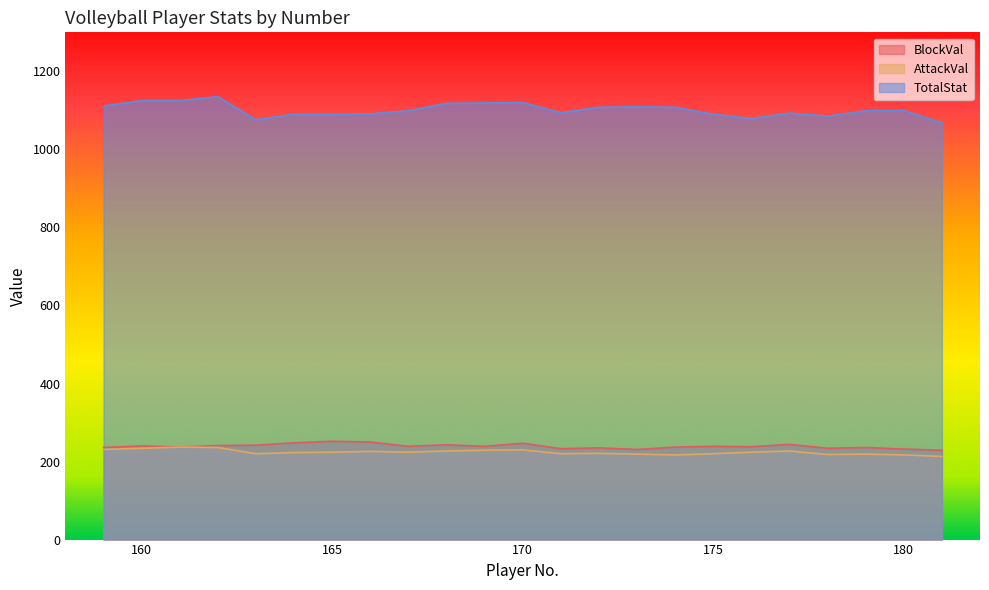

At which label does BlockVal first exceed 239?

160